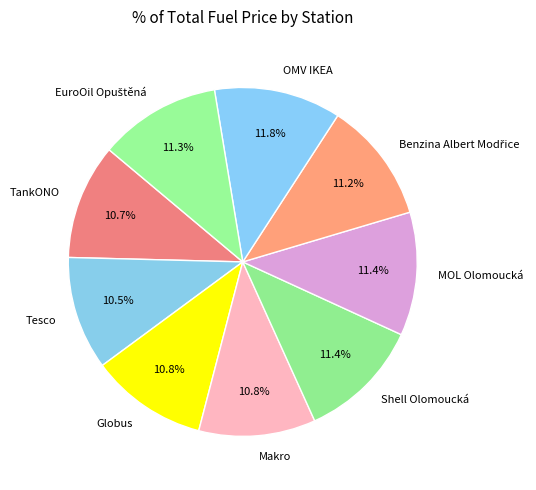

What is the ratio of the value at Globus to the value at Tesco?

1.0